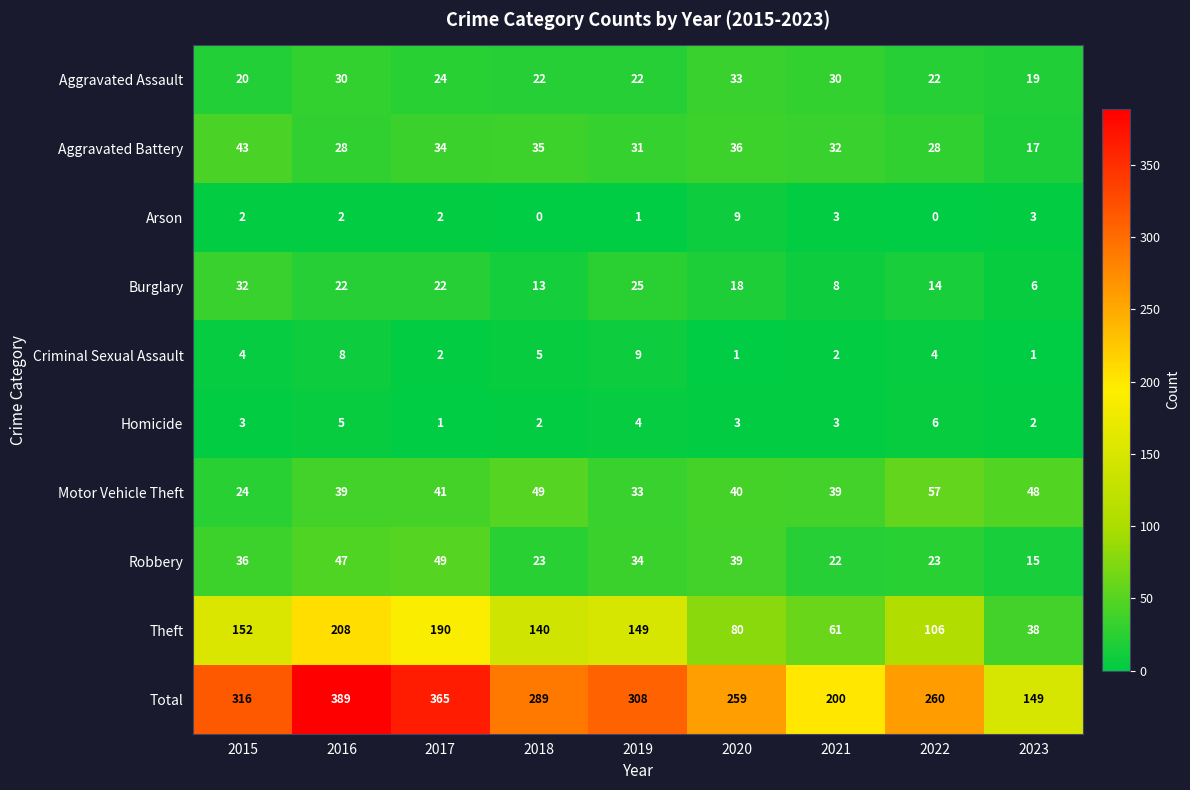

What is the sum of all Aggravated Assault values?

222